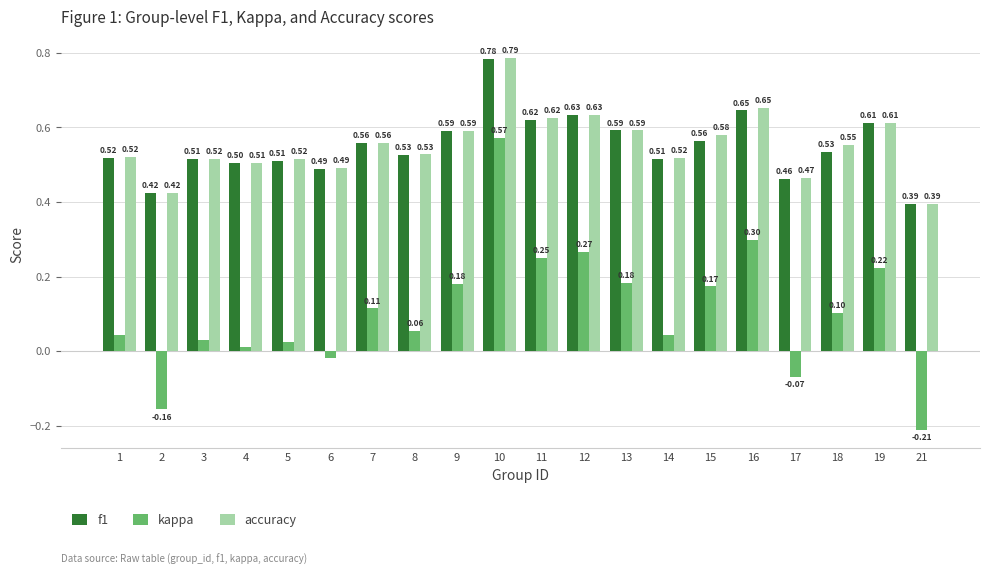

Count the number of categories in the chart.

20